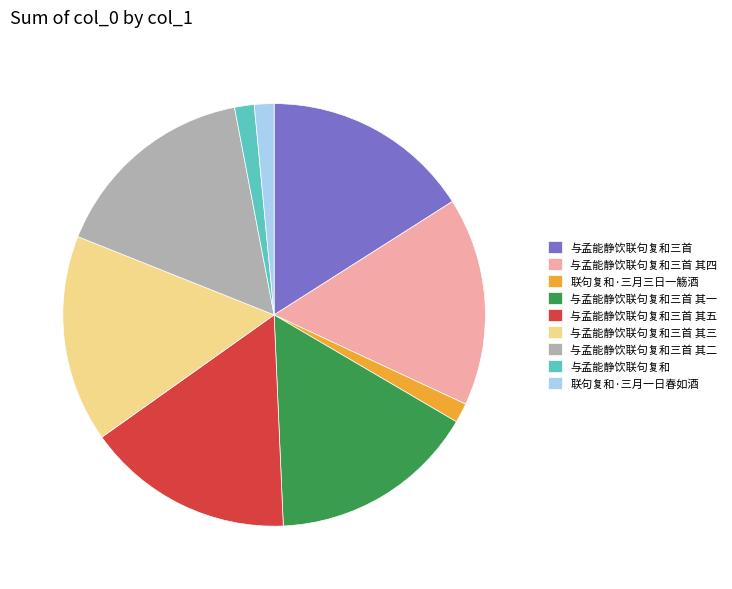

Is the sum of 与孟能静饮联句复和三首 其四 and 联句复和·三月一日春如酒 greater than half?

No